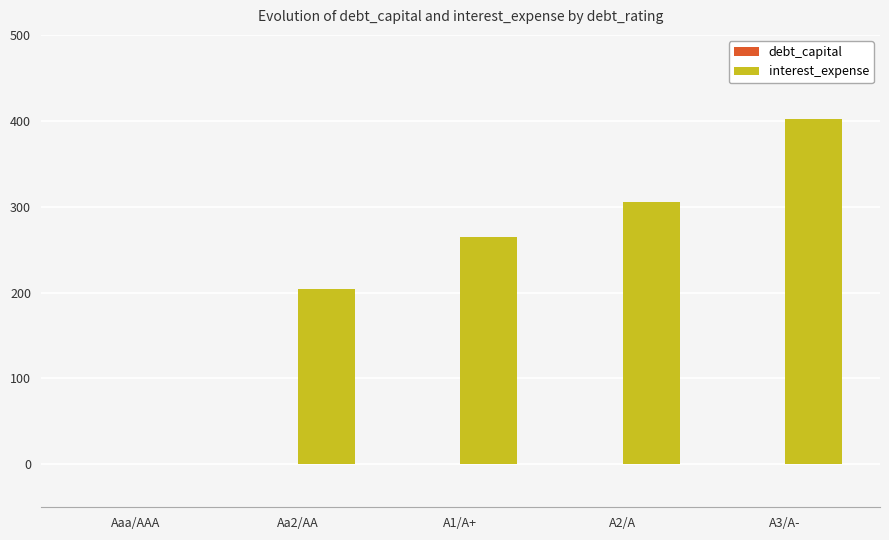

What is the sum of all interest_expense values?

1175.5